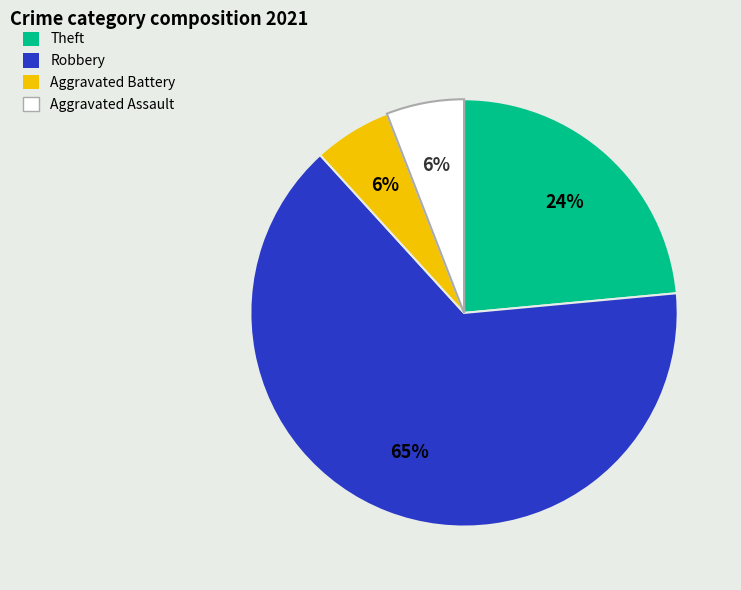

Which slice is the largest?

Robbery